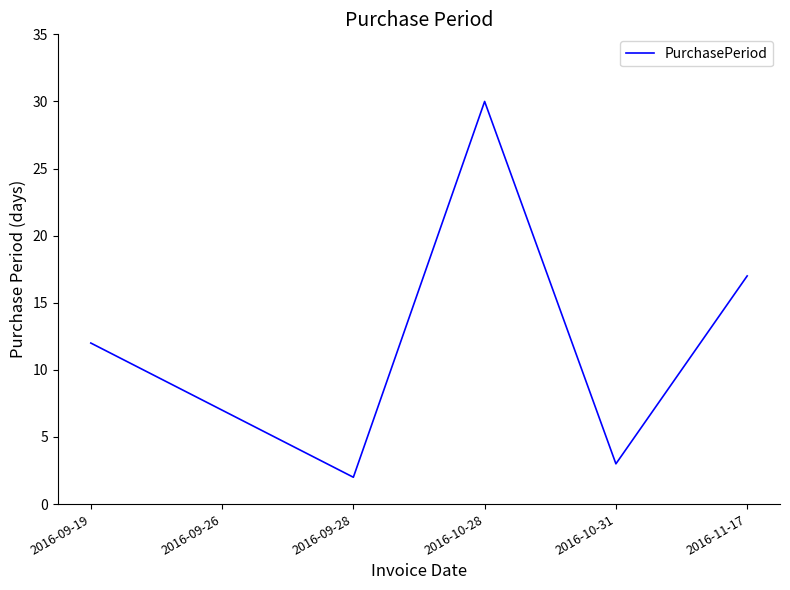

What position from the right is 2016-09-28?

4